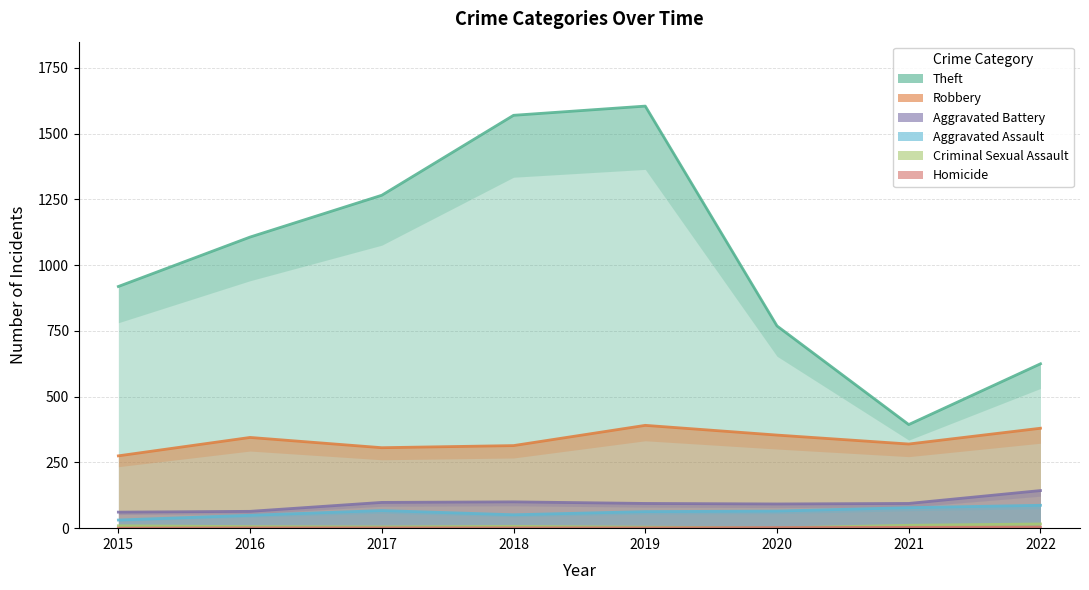

At how many categories does at least one series exceed 664?

6